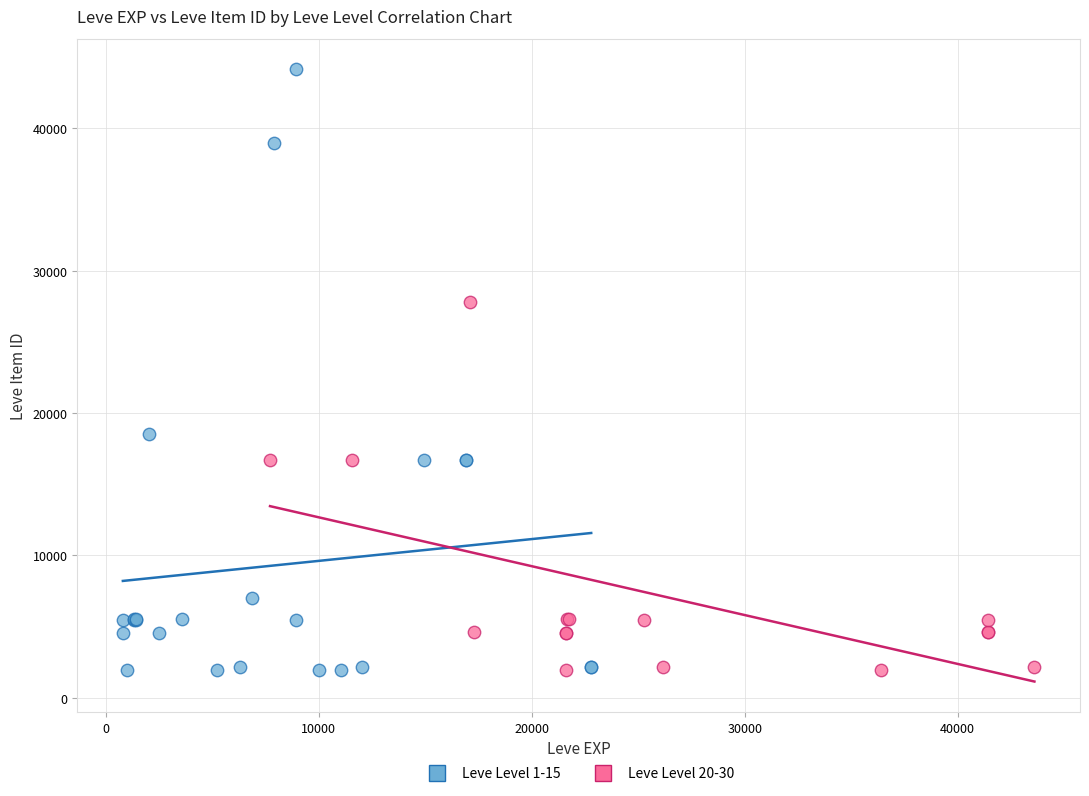

Which series has the largest Y range (max minus min)?

Leve Level 1-15